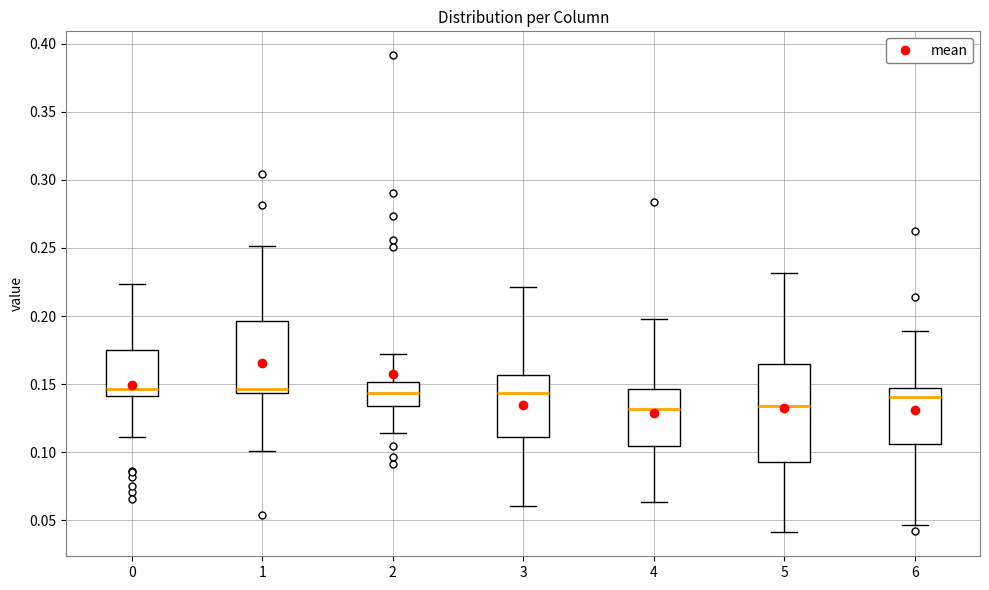

Reading left to right, read every box against the y-axis: the position of its median line, the range the box covers, and the ends of its whiskers. The values are not printed on the chart, so give them approximately, as read against the axis.

0: median 0.145, box 0.140 to 0.175, whiskers 0.110 to 0.225
1: median 0.145 (just above the box's lower edge), box 0.145 to 0.195, whiskers 0.100 to 0.250
2: median 0.145, box 0.135 to 0.150, whiskers 0.115 to 0.170
3: median 0.145, box 0.110 to 0.155, whiskers 0.060 to 0.220
4: median 0.130, box 0.105 to 0.145, whiskers 0.065 to 0.200
5: median 0.135, box 0.095 to 0.165, whiskers 0.040 to 0.230
6: median 0.140, box 0.105 to 0.145, whiskers 0.045 to 0.190